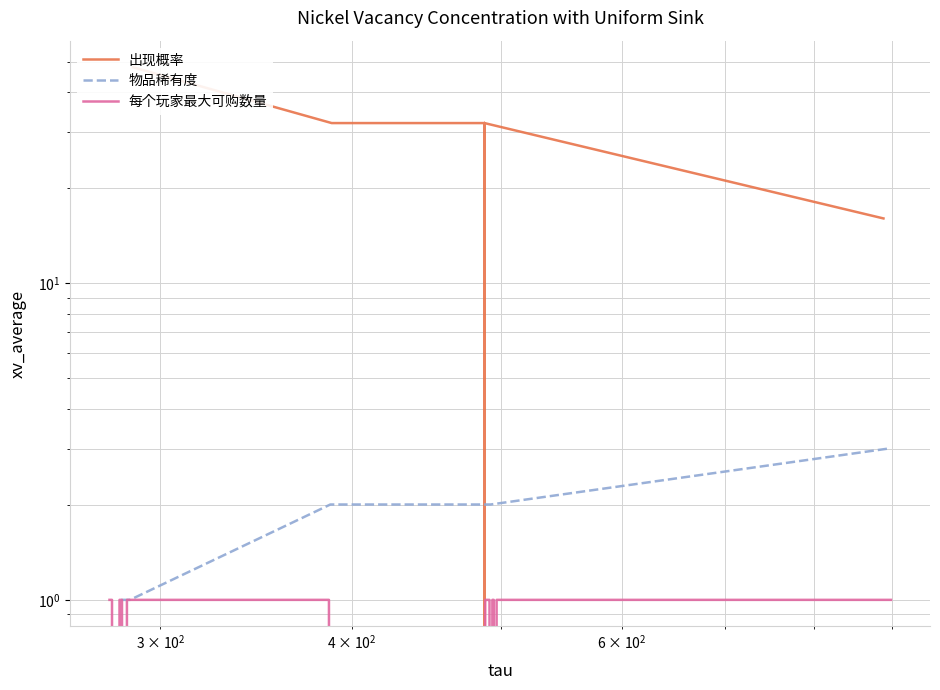

The value of 每个玩家最大可购数量 at 5 is 1. True or false?

False